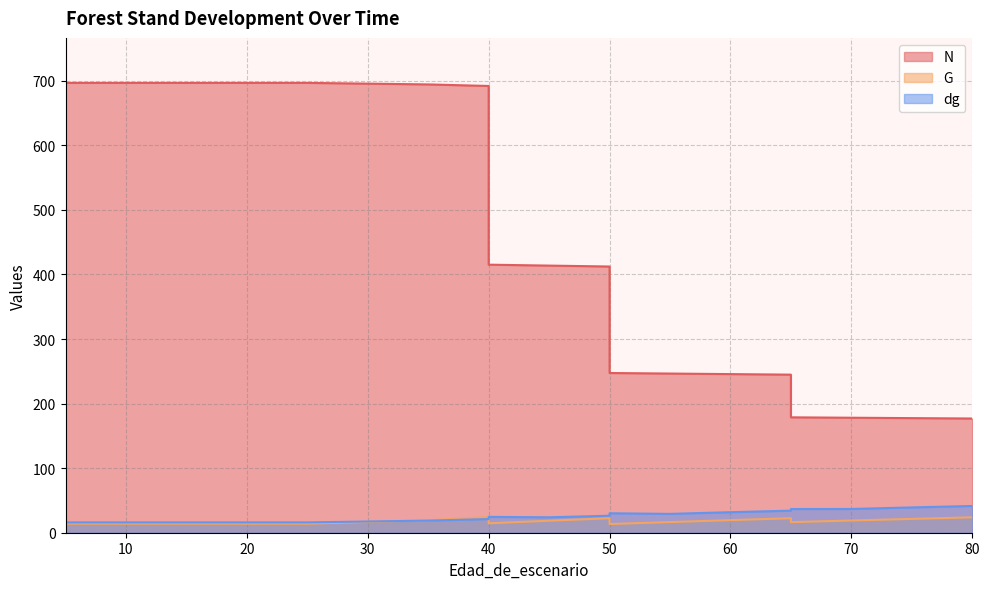

What is the difference between the highest and lowest values at 65?

222.4